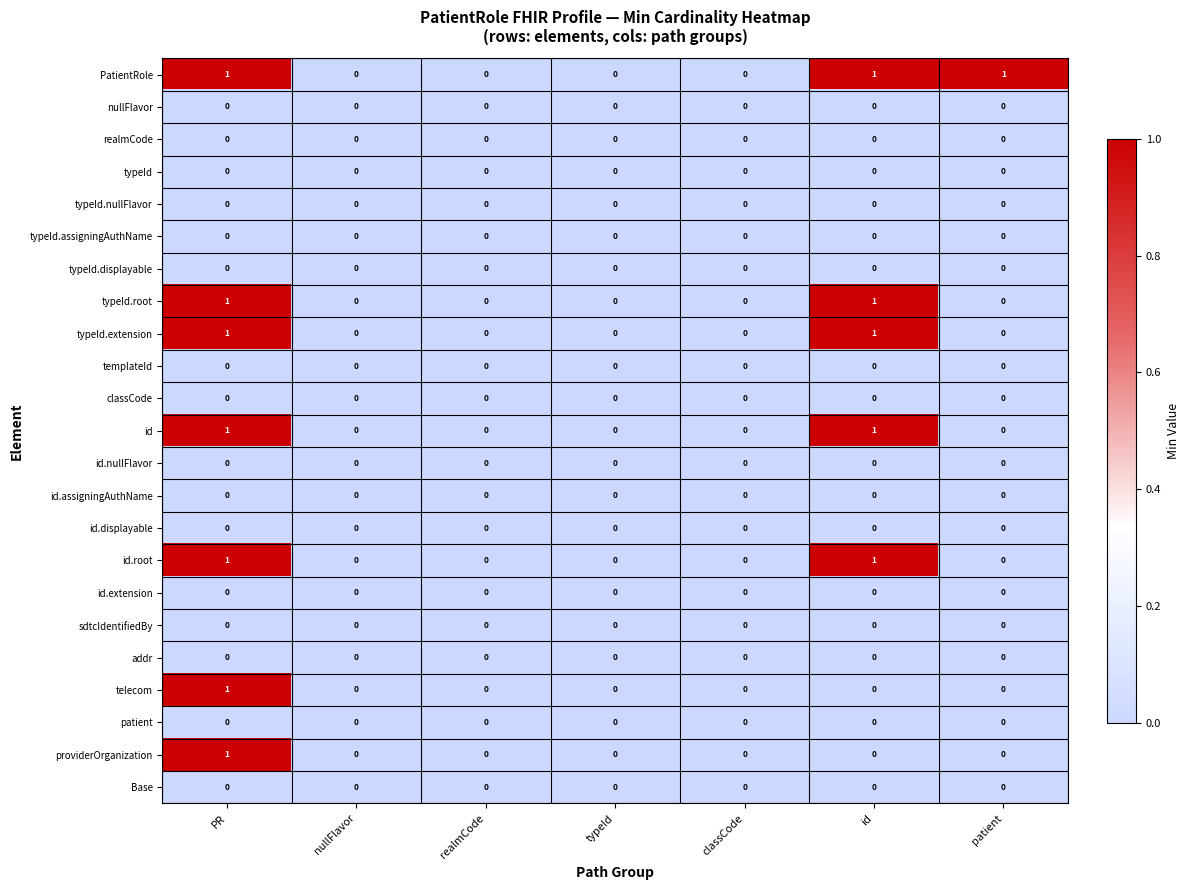

Is it true that id.extension equals 0 at id?

True